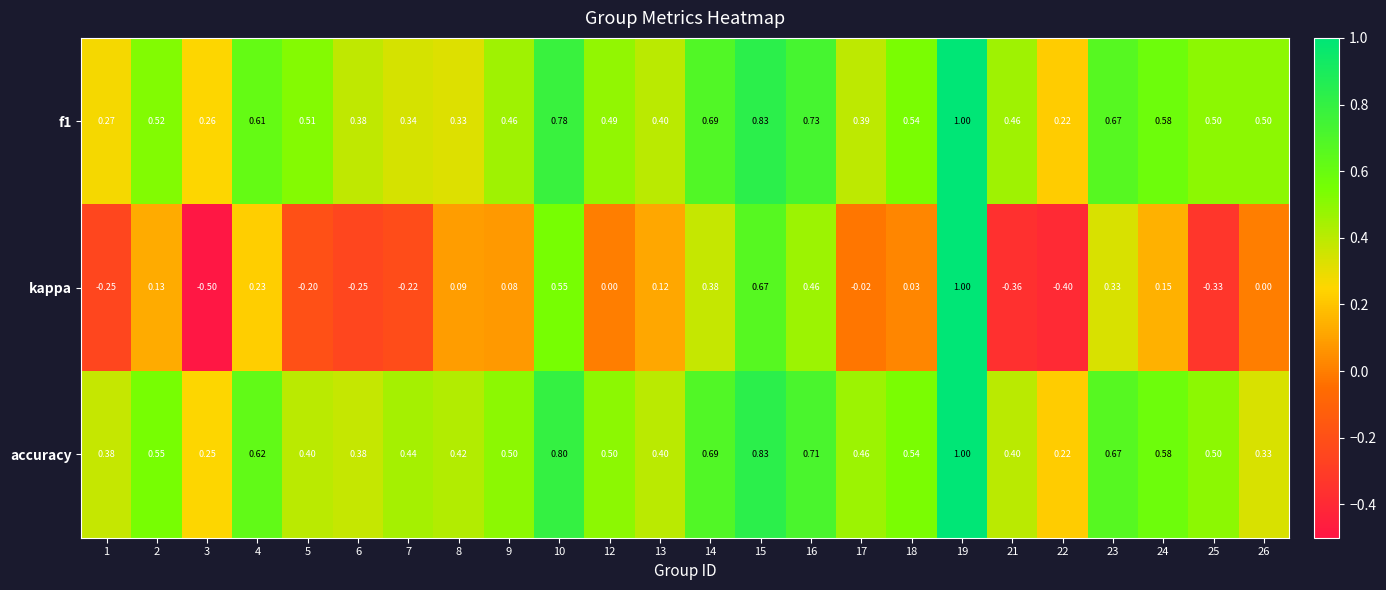

Is the value of kappa at 5 greater than the value of accuracy at 7?

No